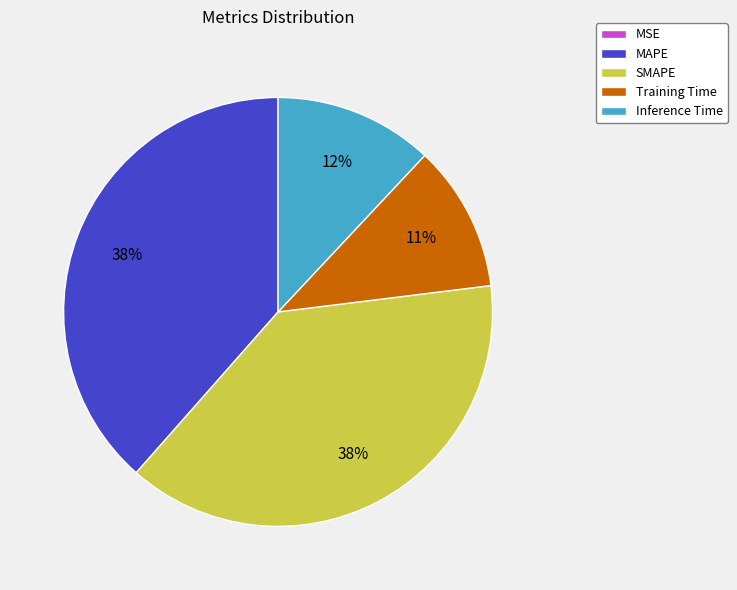

To the nearest percent, what is the difference between the Training Time and Inference Time slice percentages?

1%